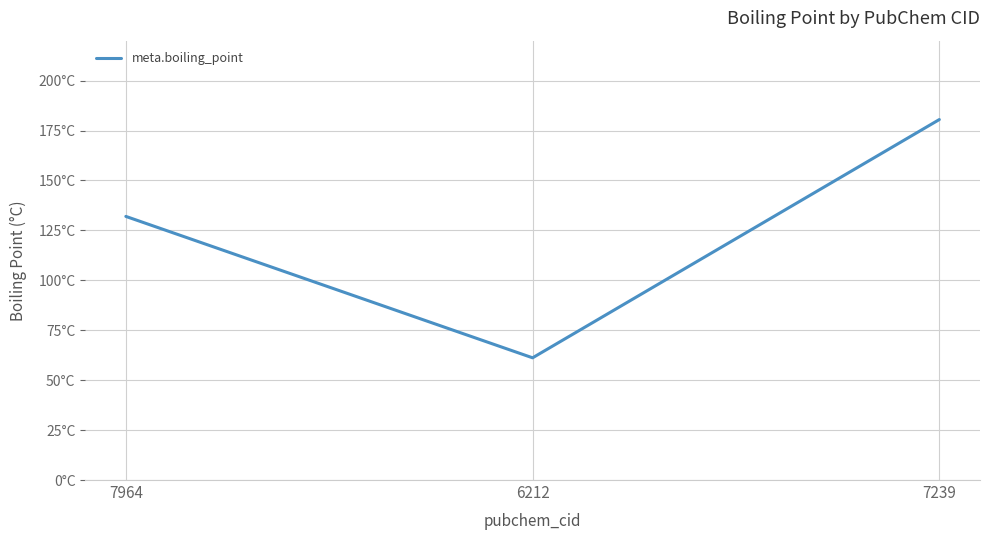

Does the chart display data point markers on the line(s)?

No